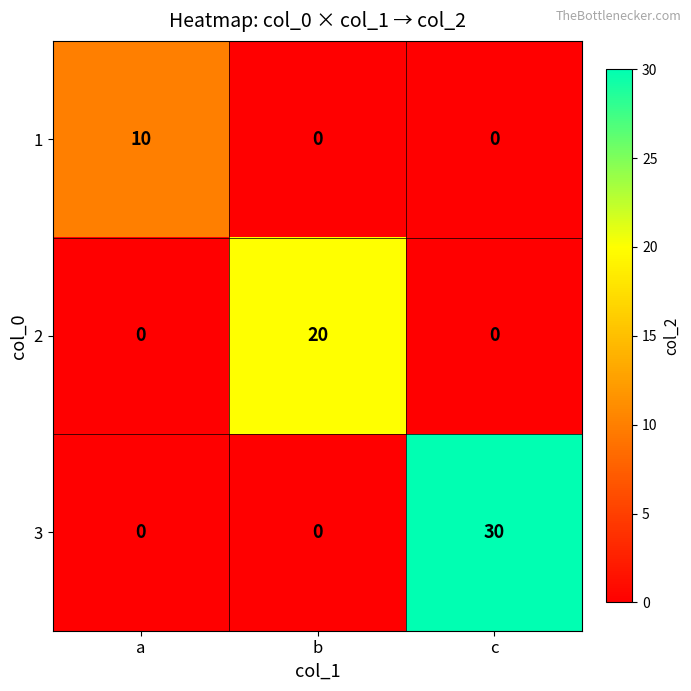

Reading left to right, transcribe all the data shown in this chart.

1: 10	0	0
2: 0	20	0
3: 0	0	30